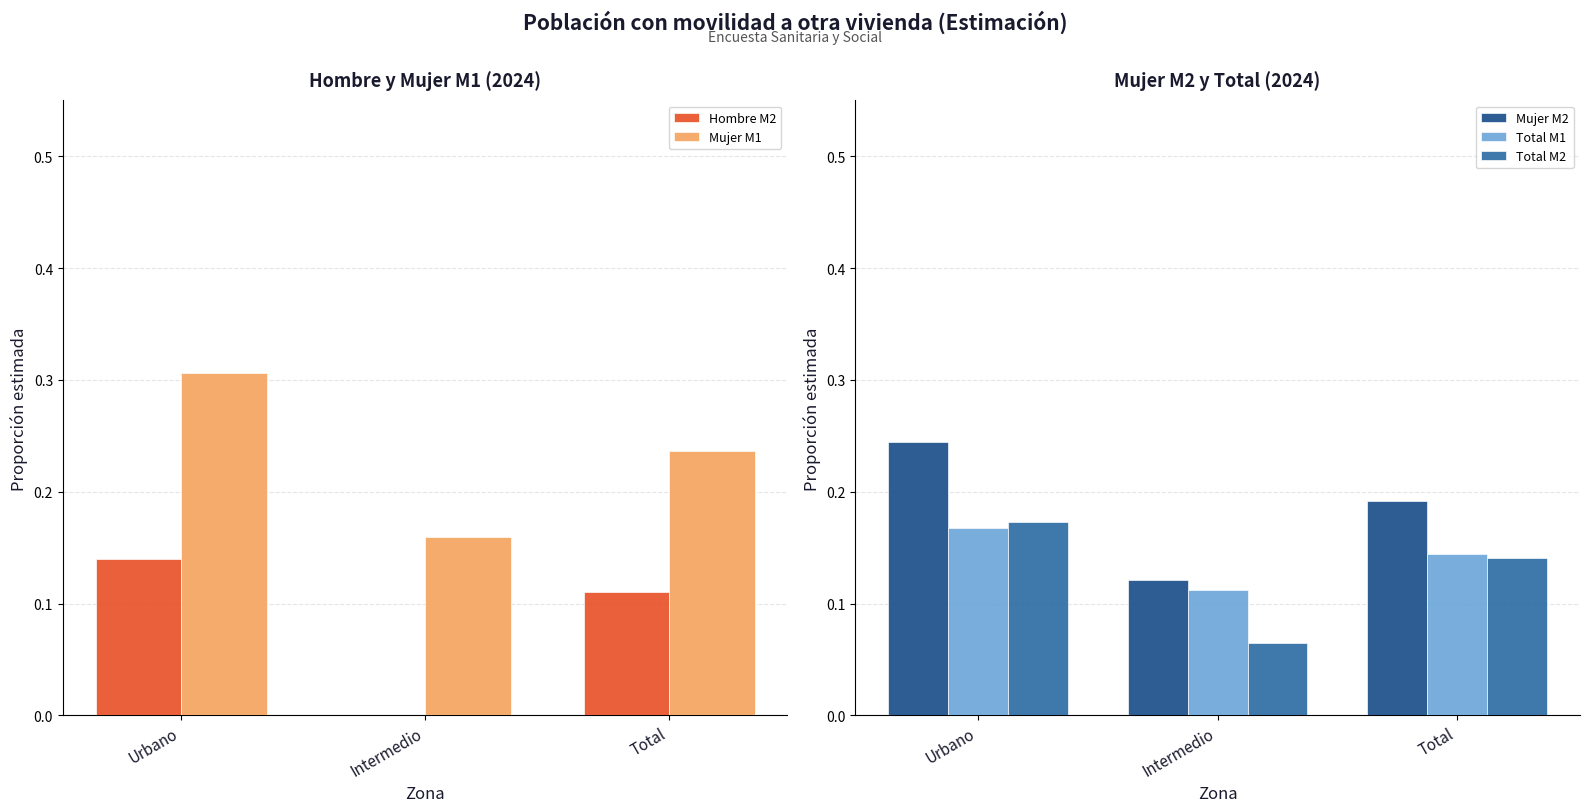

What is the lowest value of the Total M2 series?

0.1